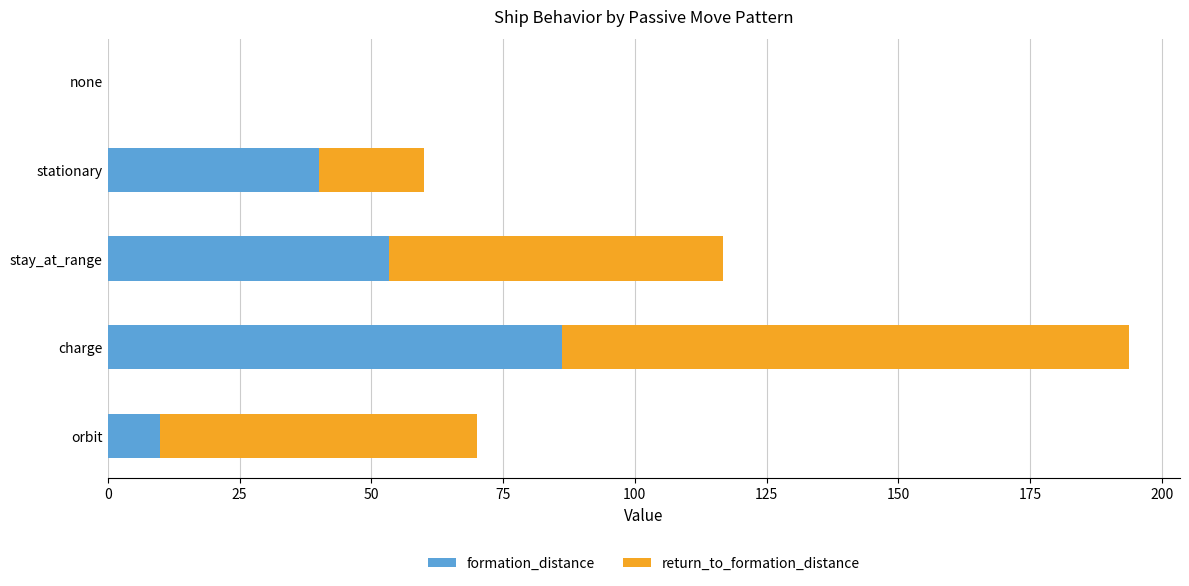

True or false: formation_distance has a value of 86.2 at charge.

True